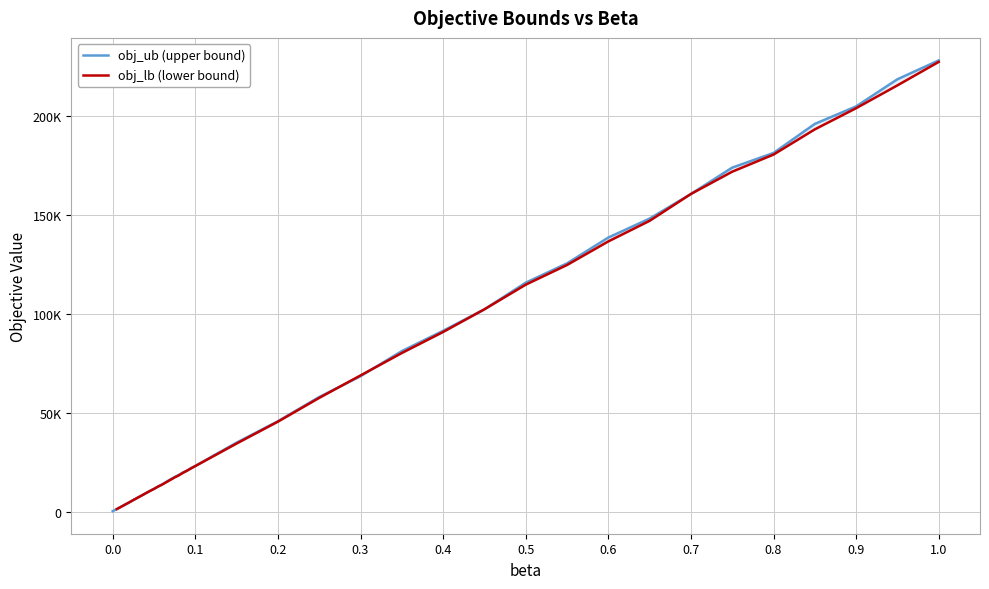

At which category does the chart reach its peak across all series?

1.0